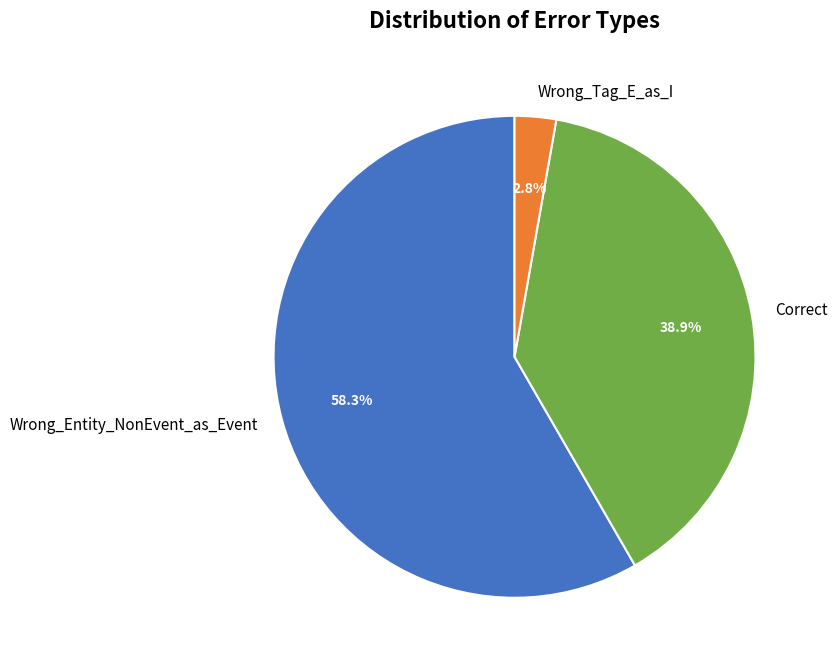

How many segments does this pie chart have?

3